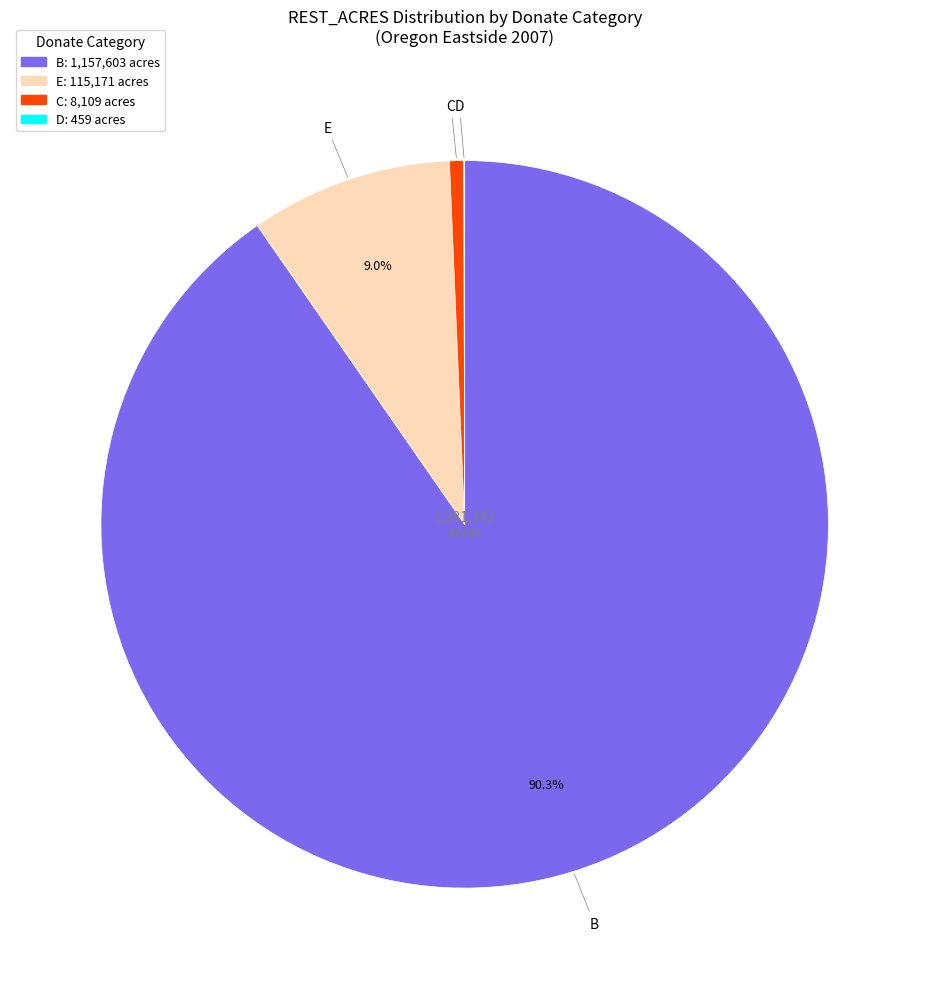

Is there a majority slice in this chart?

Yes